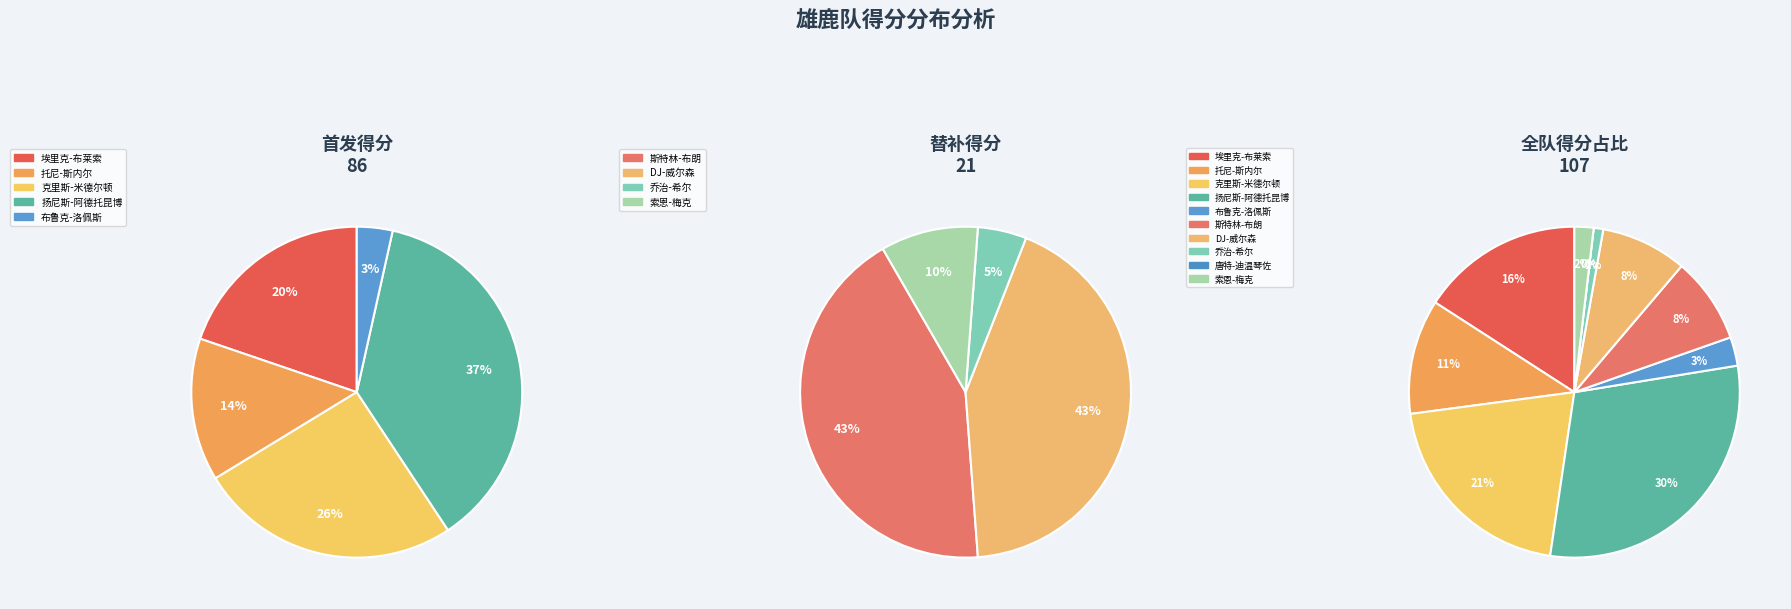

What percentage is the 托尼-斯内尔 slice, to the nearest percent?

11%